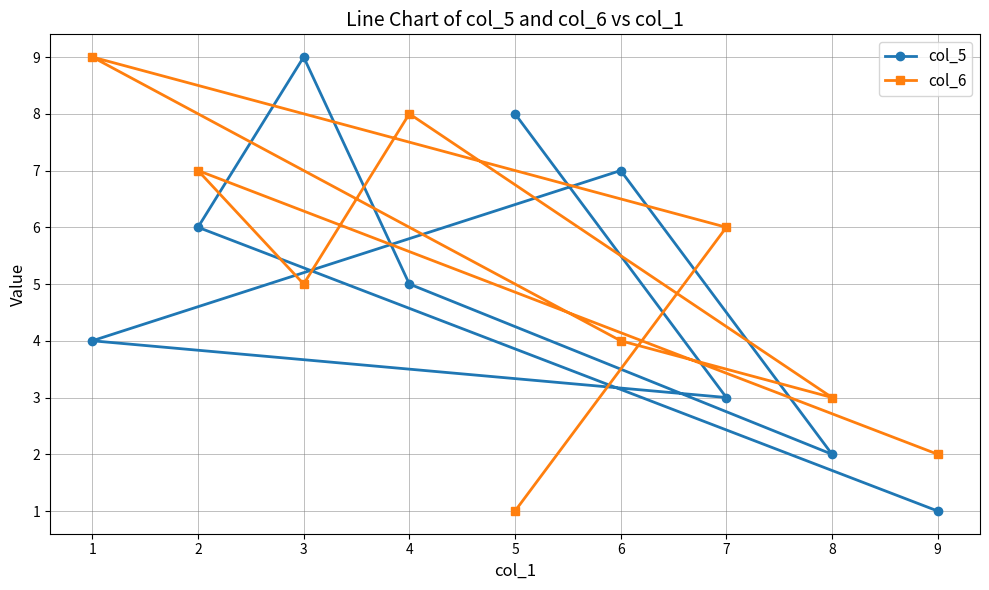

How many interior local valleys does the col_5 series have?

2